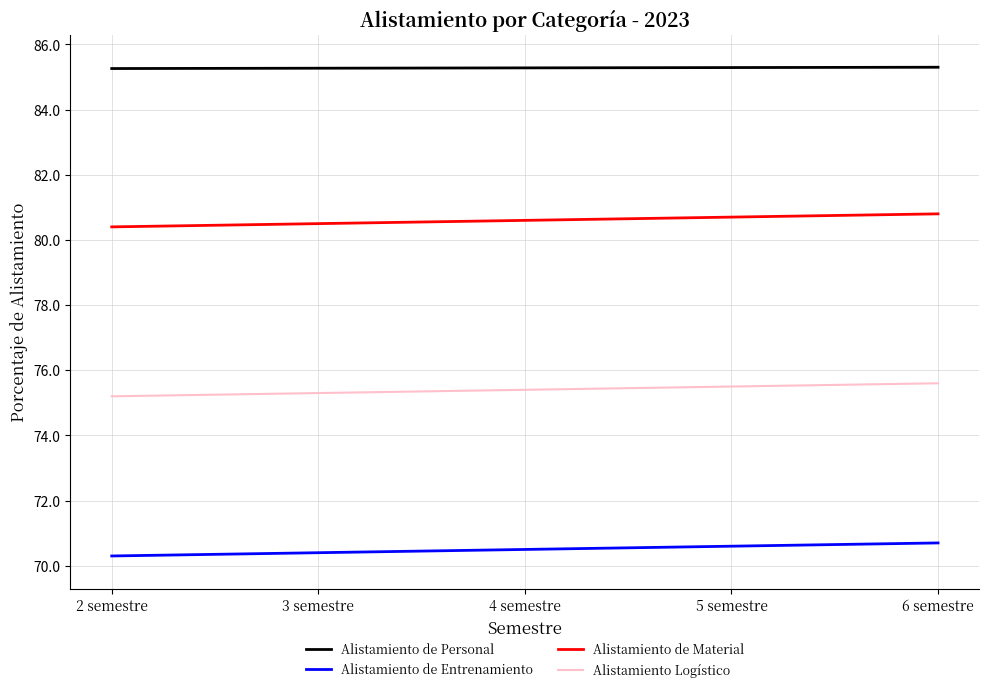

What position from the right is 5 semestre?

2